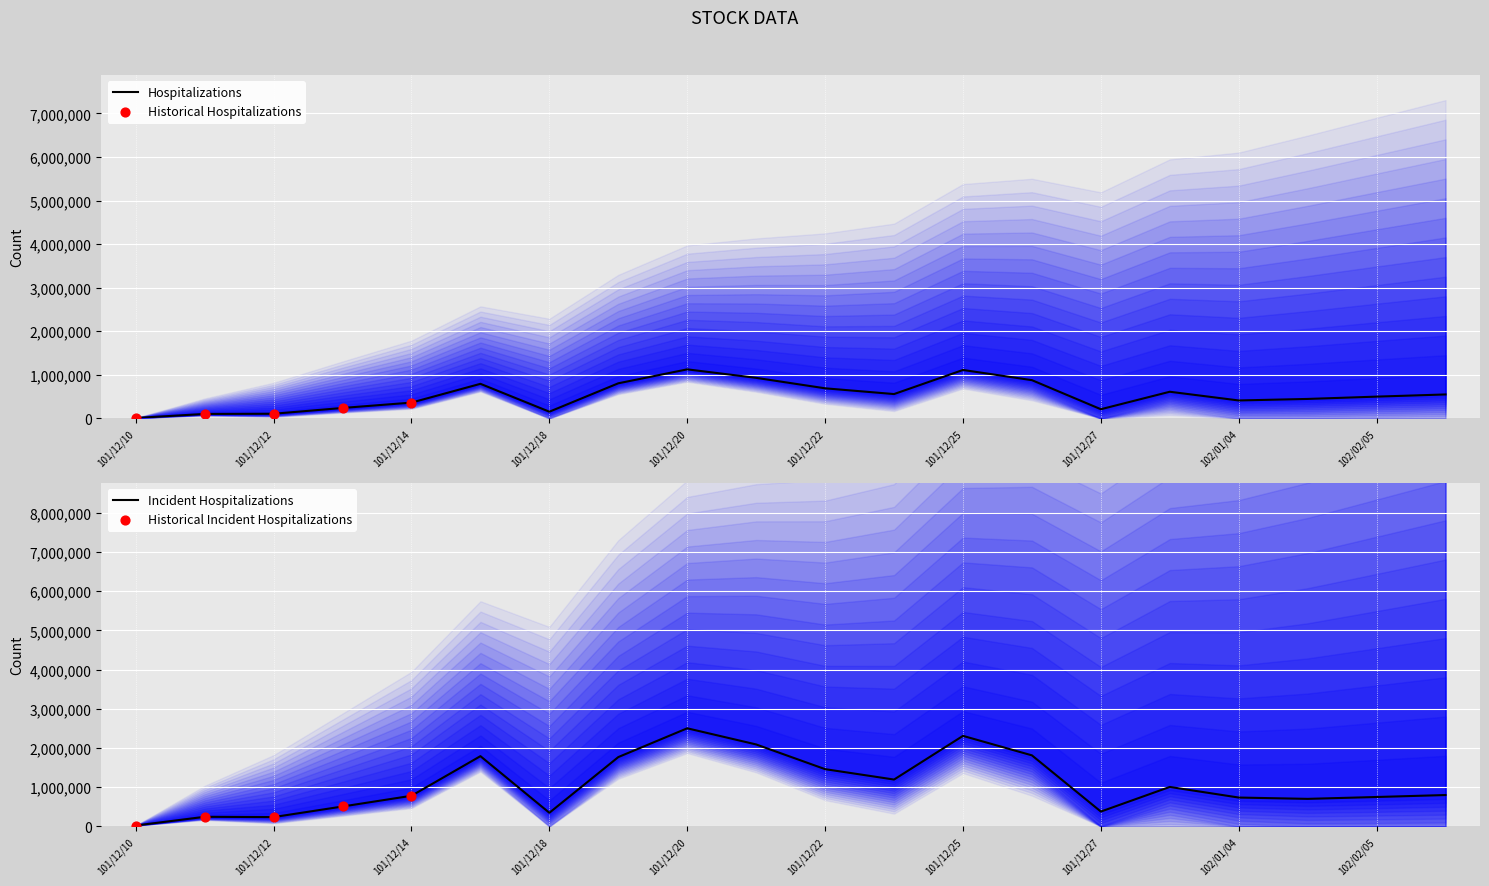

Is the value of Amount at 101/12/12 greater than the value of Volume at 102/01/03?

No